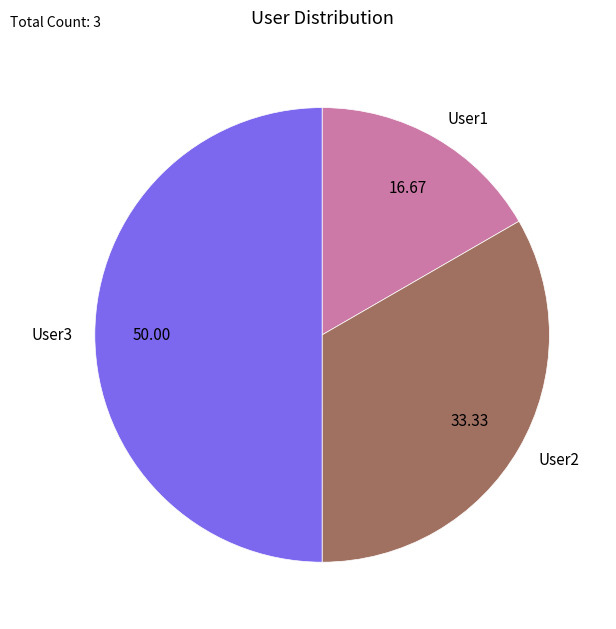

How many segments does this pie chart have?

3